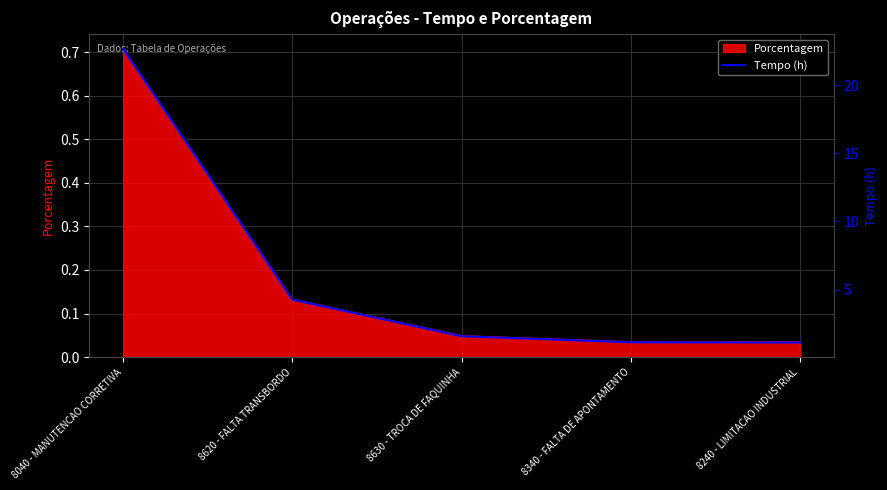

What is the change in value from 8040 - MANUTENCAO CORRETIVA to 8240 - LIMITACAO INDUSTRIAL?

-21.5